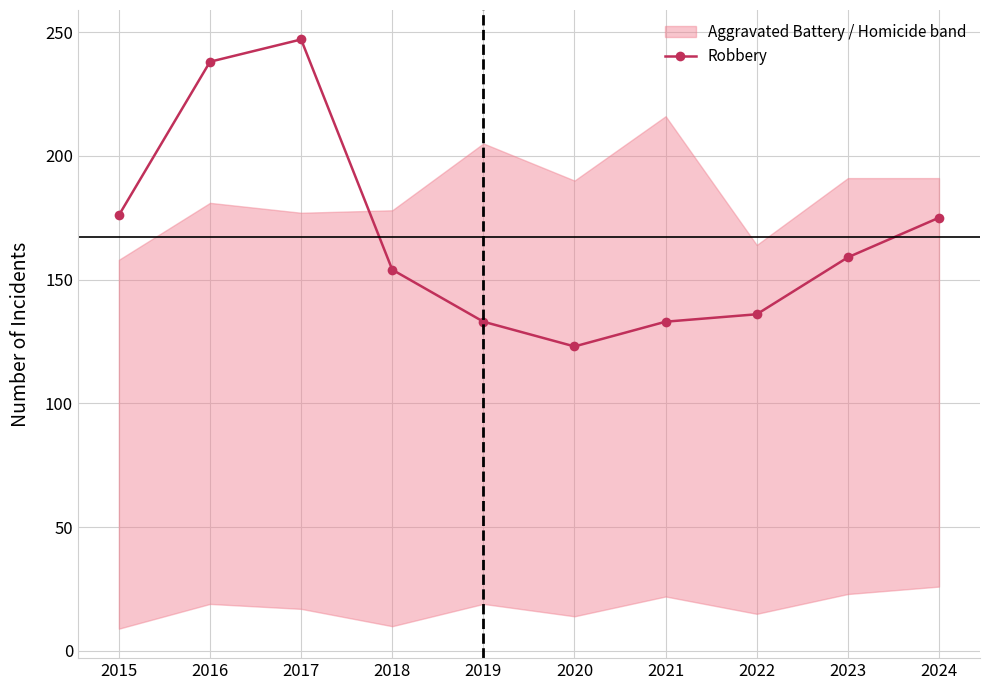

Rank the categories by value from lowest to highest.

2020, 2019, 2021, 2022, 2018, 2023, 2024, 2015, 2016, 2017